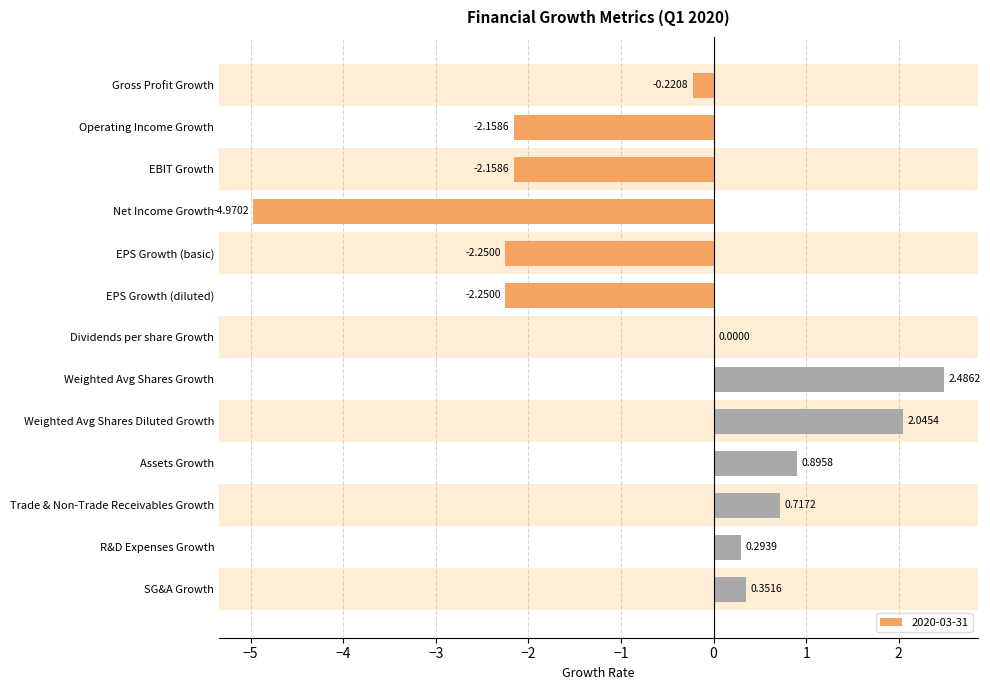

At which category does the chart reach its peak across all series?

Weighted Avg Shares Growth